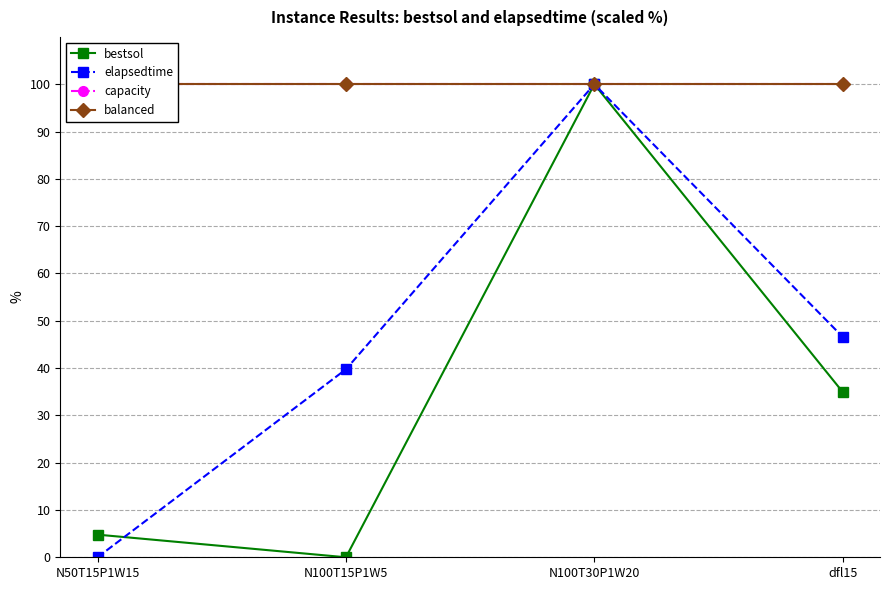

True or false: capacity has more than 0 interior local peaks.

False